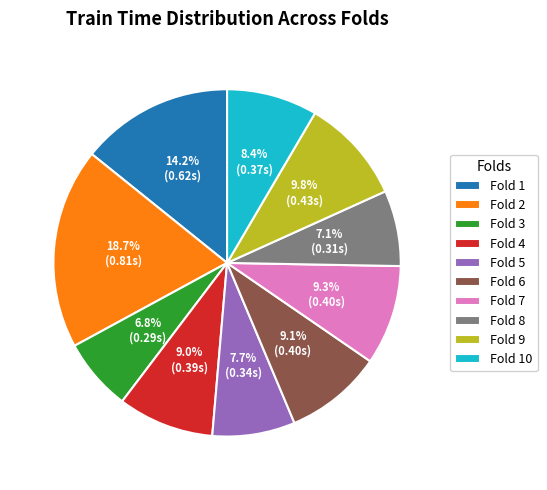

Between Fold 2 and Fold 9, which is larger?

Fold 2